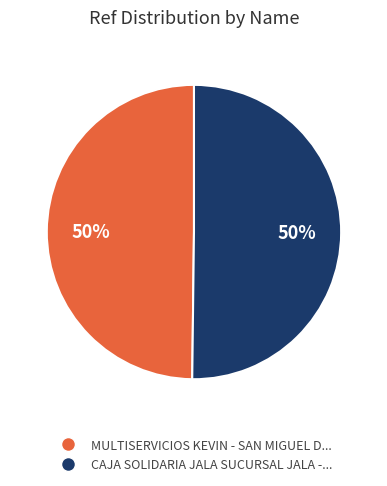

To the nearest percent, what is the average slice percentage?

50%